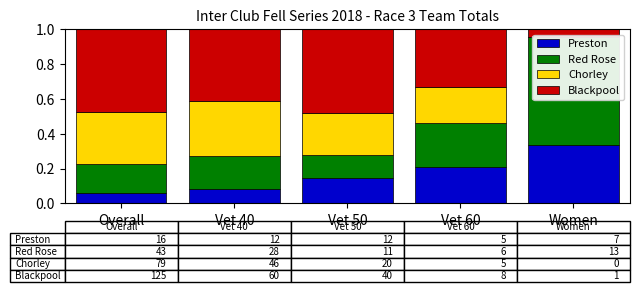

What is the value of the Red Rose bar at the 4th from the left?

0.2